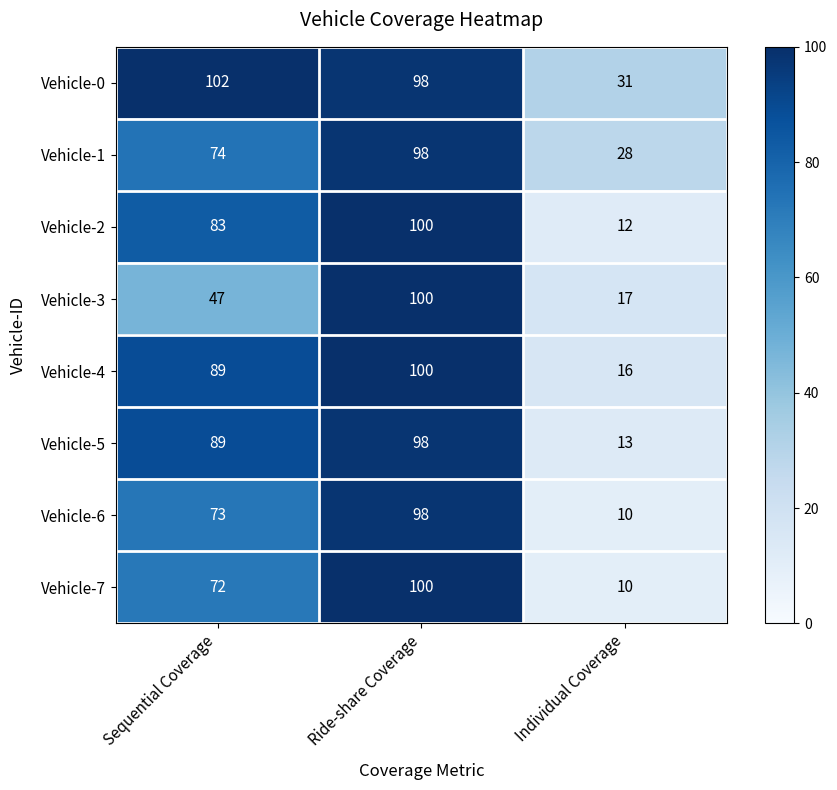

Which series changed the most between Ride-share Coverage and Individual Coverage?

Vehicle-7